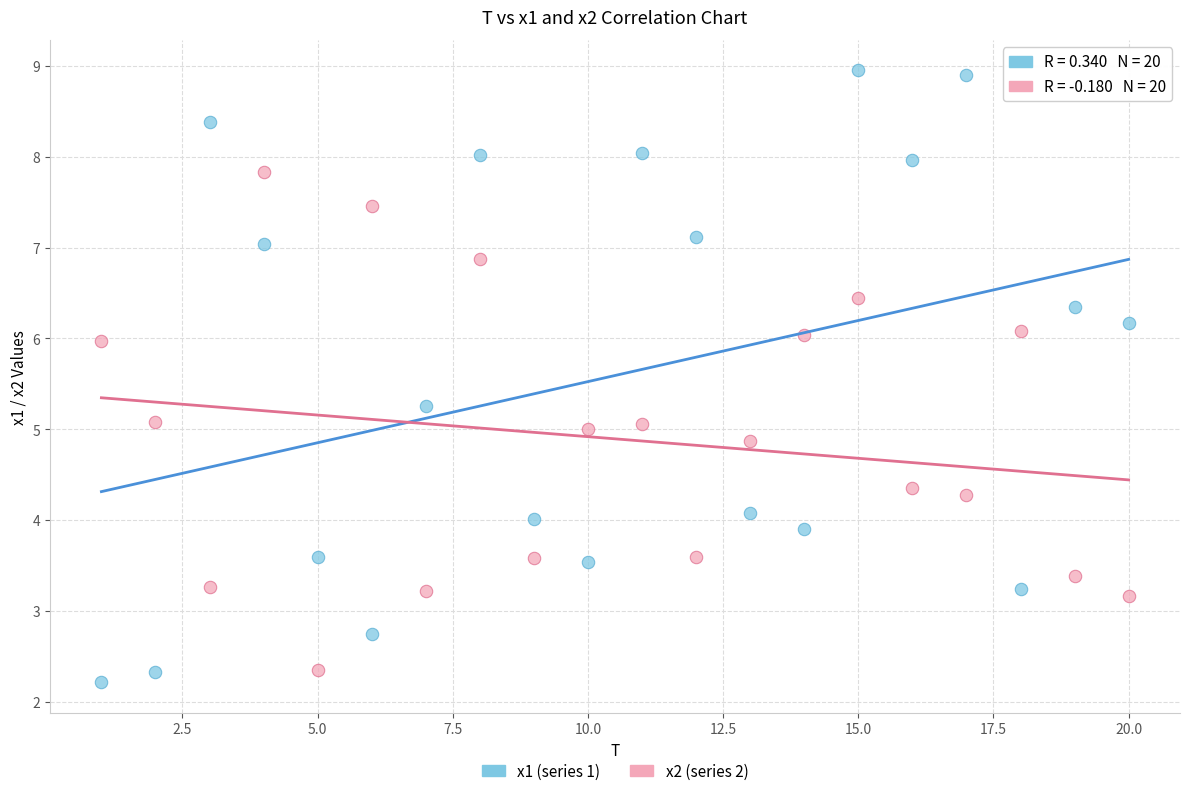

Which series has the largest Y range (max minus min)?

x1 (series 1)